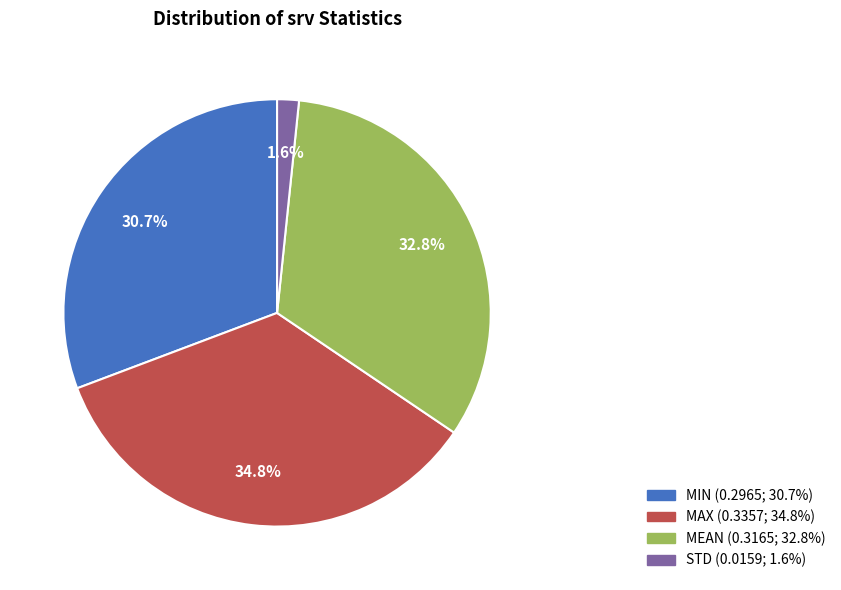

Is there any slice that represents more than half of the pie?

No